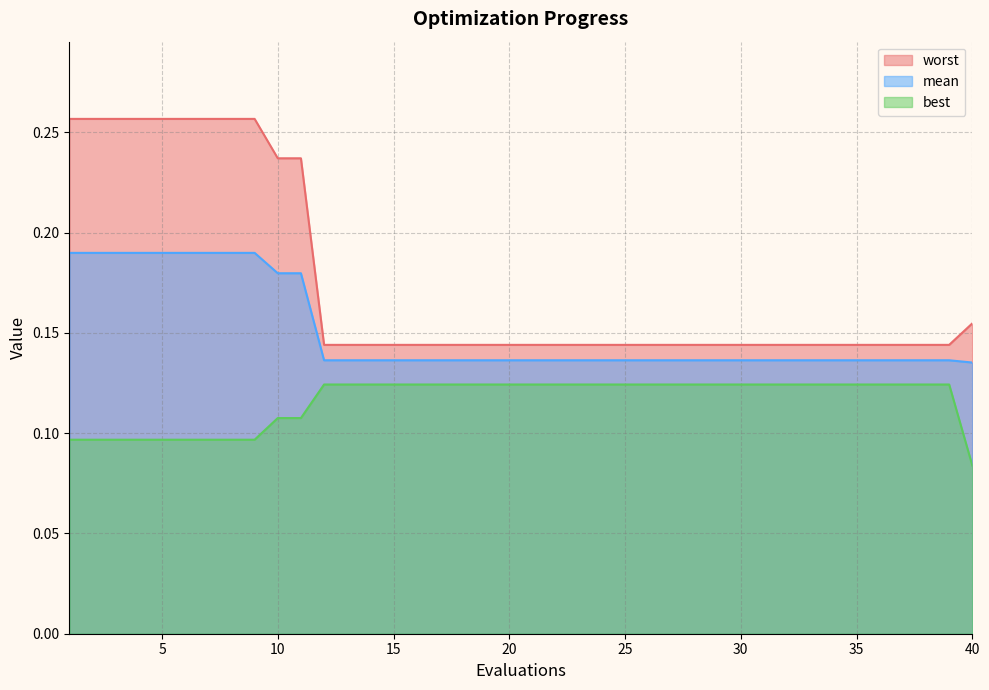

True or false: best and worst intersect in this chart.

False